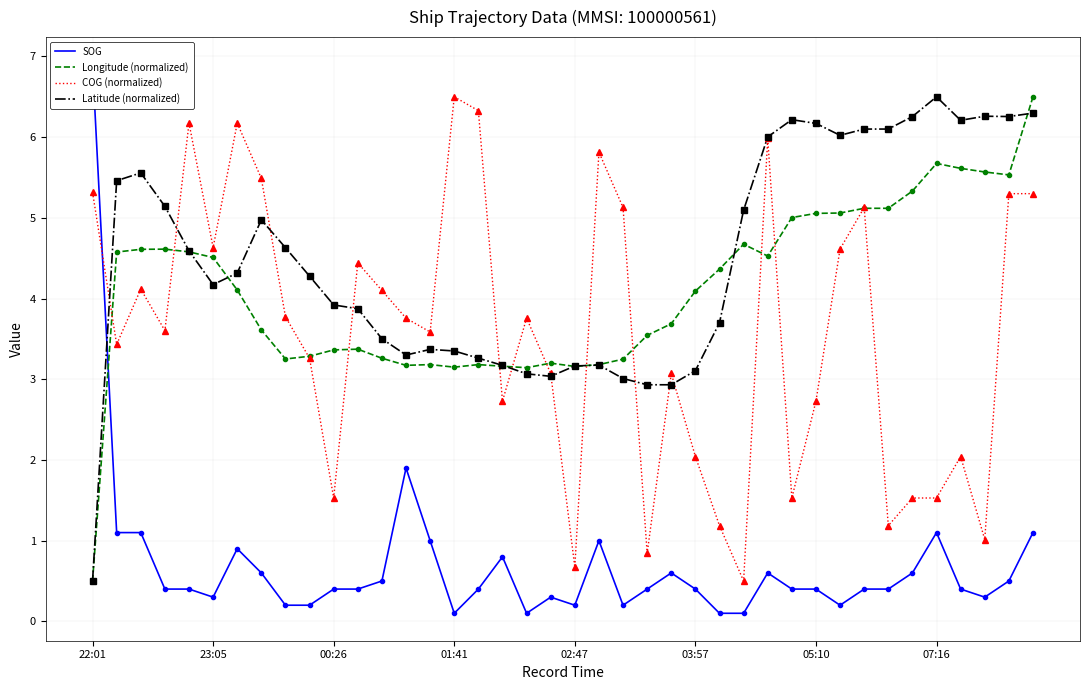

How many values in the Longitude (normalized) series are below 4?

19